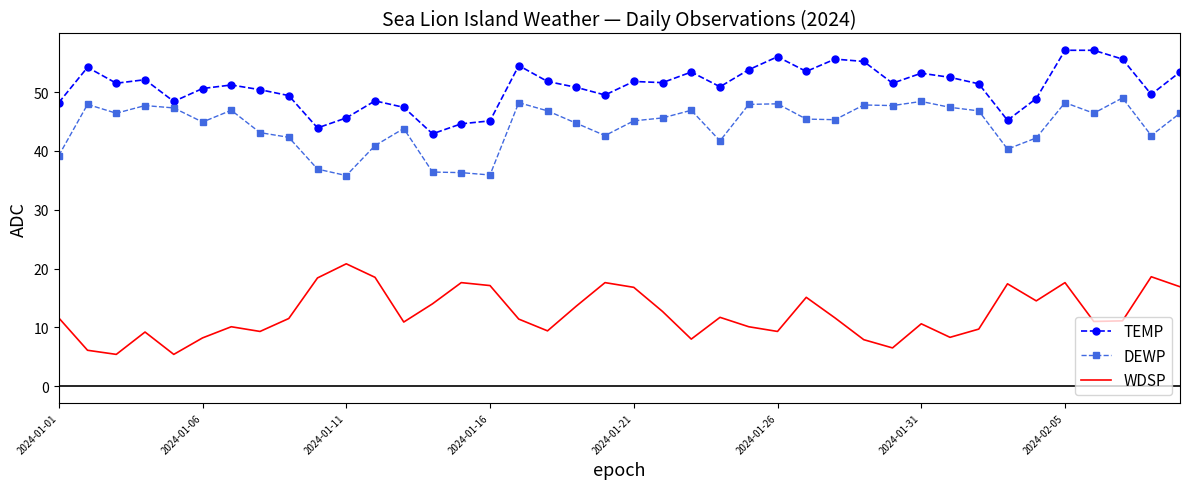

True or false: TEMP and WDSP intersect in this chart.

False